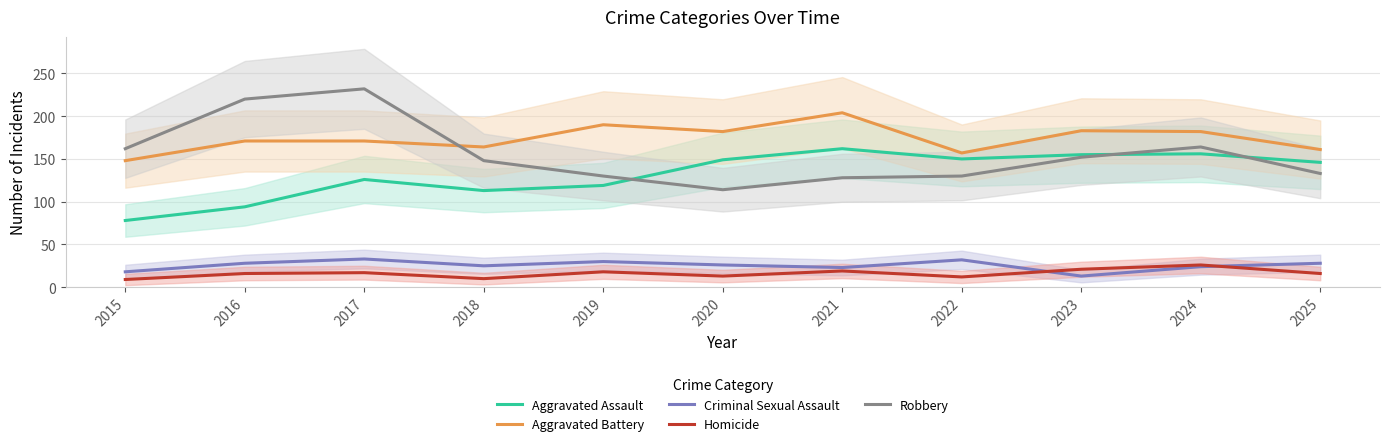

Reading left to right, what are all the values shown in this chart?

Aggravated Assault: 78	94	126	113	119	149	162	150	155	156	146
Aggravated Battery: 148	171	171	164	190	182	204	157	183	182	161
Criminal Sexual Assault: 18	28	33	25	30	26	23	32	13	24	28
Homicide: 9	16	17	10	18	13	19	12	21	26	16
Robbery: 162	220	232	148	130	114	128	130	152	164	133